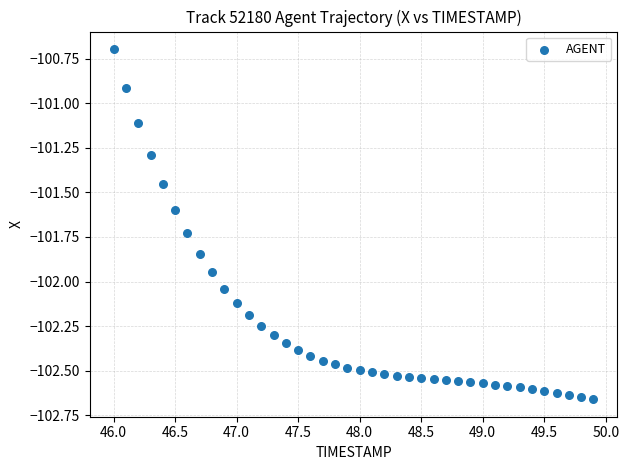

What Y value in the scatter plot is closest to -101?

-100.9